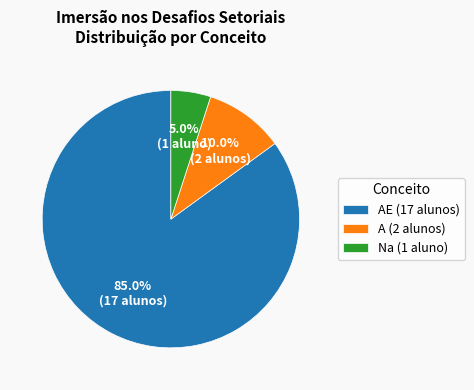

What is the ratio of the value at Na (1 aluno) to the value at A (2 alunos)?

0.5